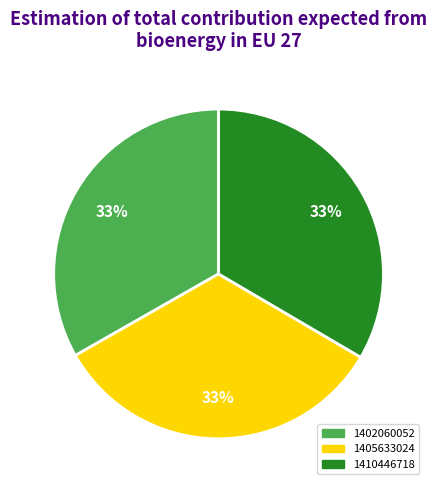

Which category has the smallest portion of the pie?

1402060052